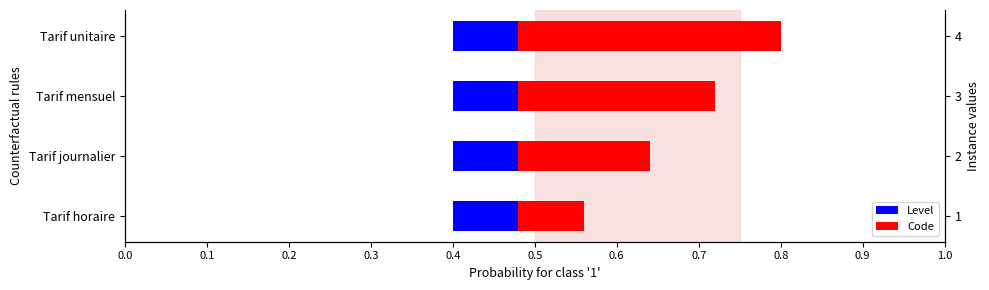

What is the lowest value of the Code series?

0.1